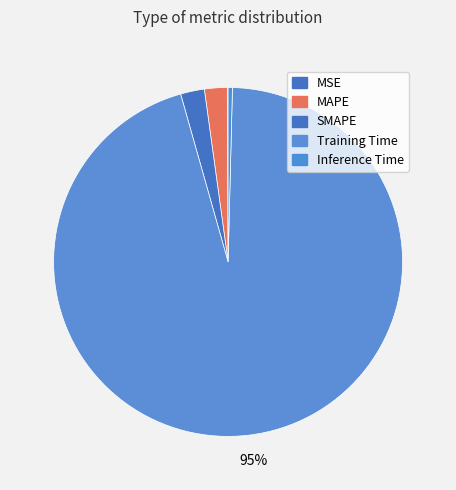

The SMAPE slice represents 16% of the pie. True or false?

False